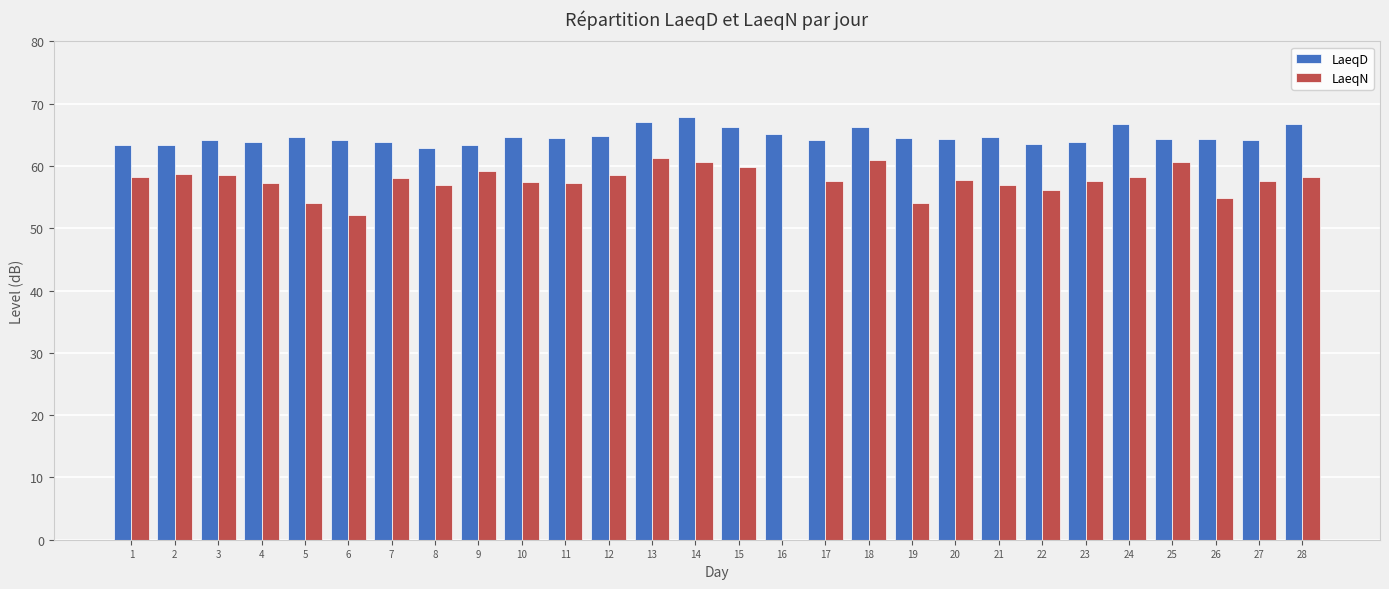

Is it true that LaeqD equals 17.1 at 6?

False